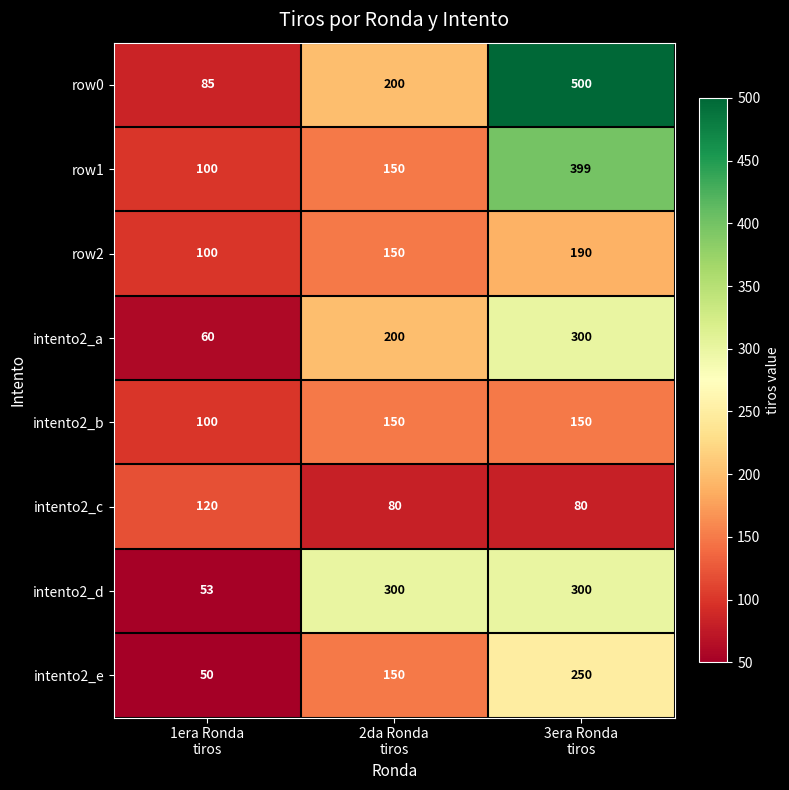

At how many categories does at least one series exceed 276?

2